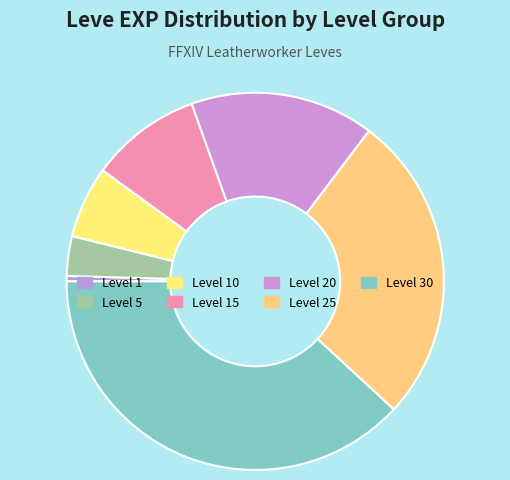

To the nearest percent, what is the difference between the largest and smallest slice percentages?

38%